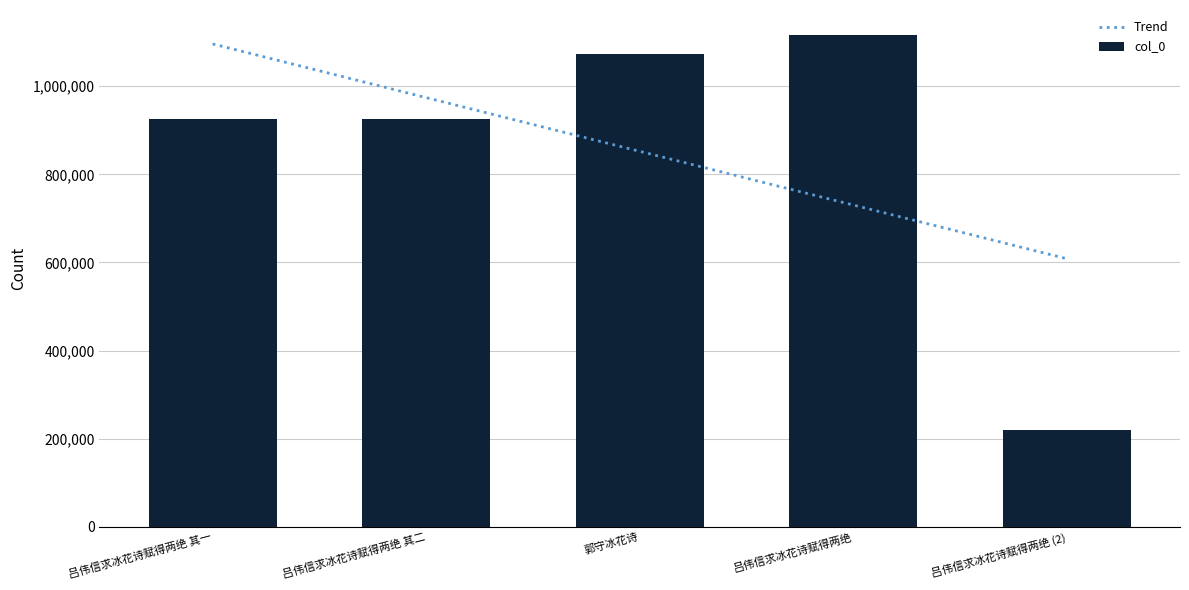

What is the label of the 4th bar from the right?

吕伟信求冰花诗赋得两绝 其二